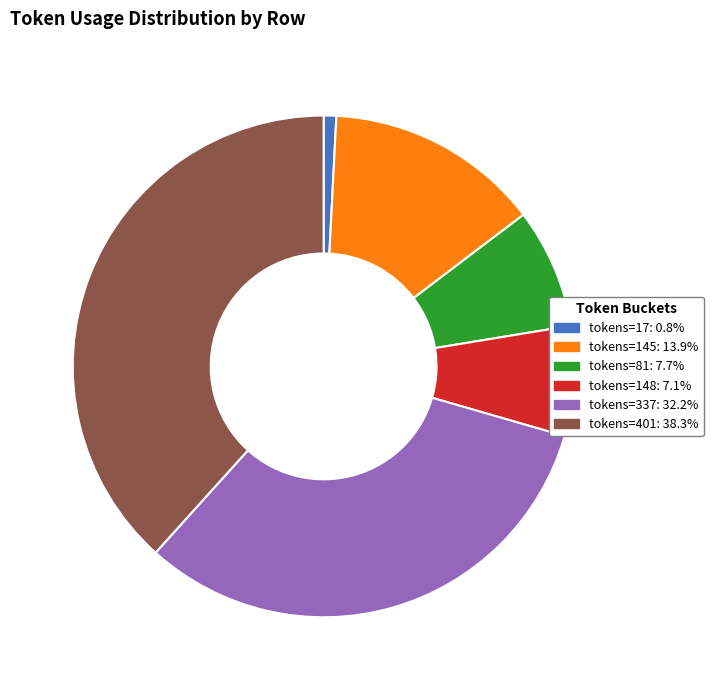

Is there any slice that represents more than half of the pie?

No